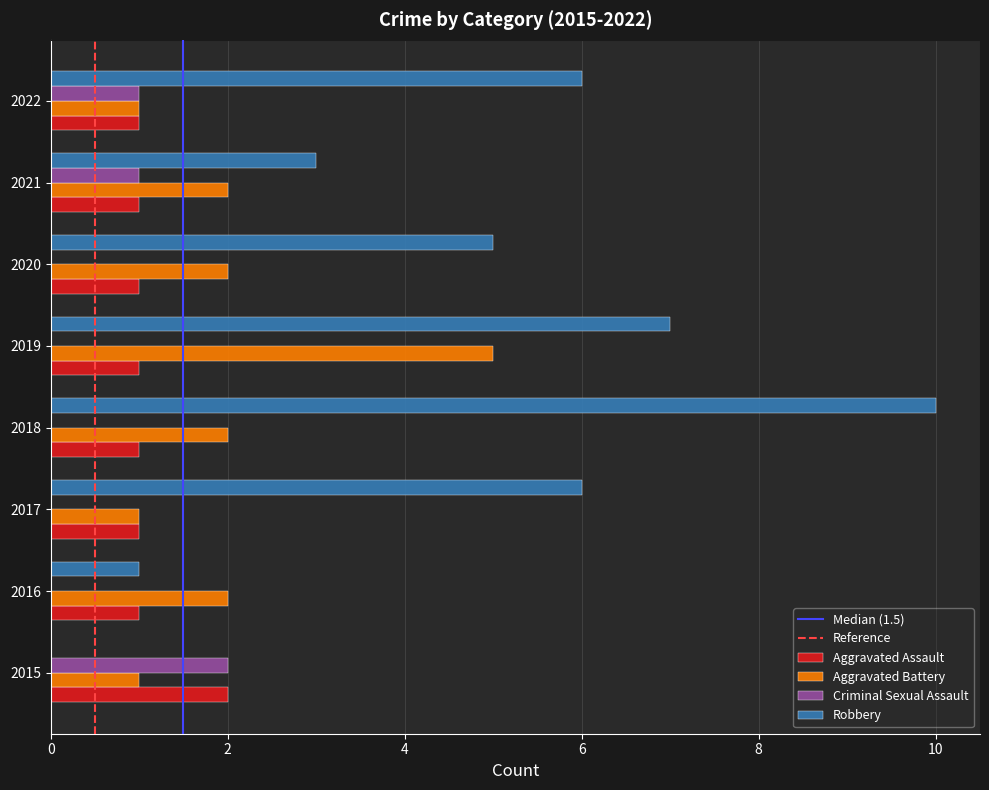

Which series has the widest spread of values?

Robbery